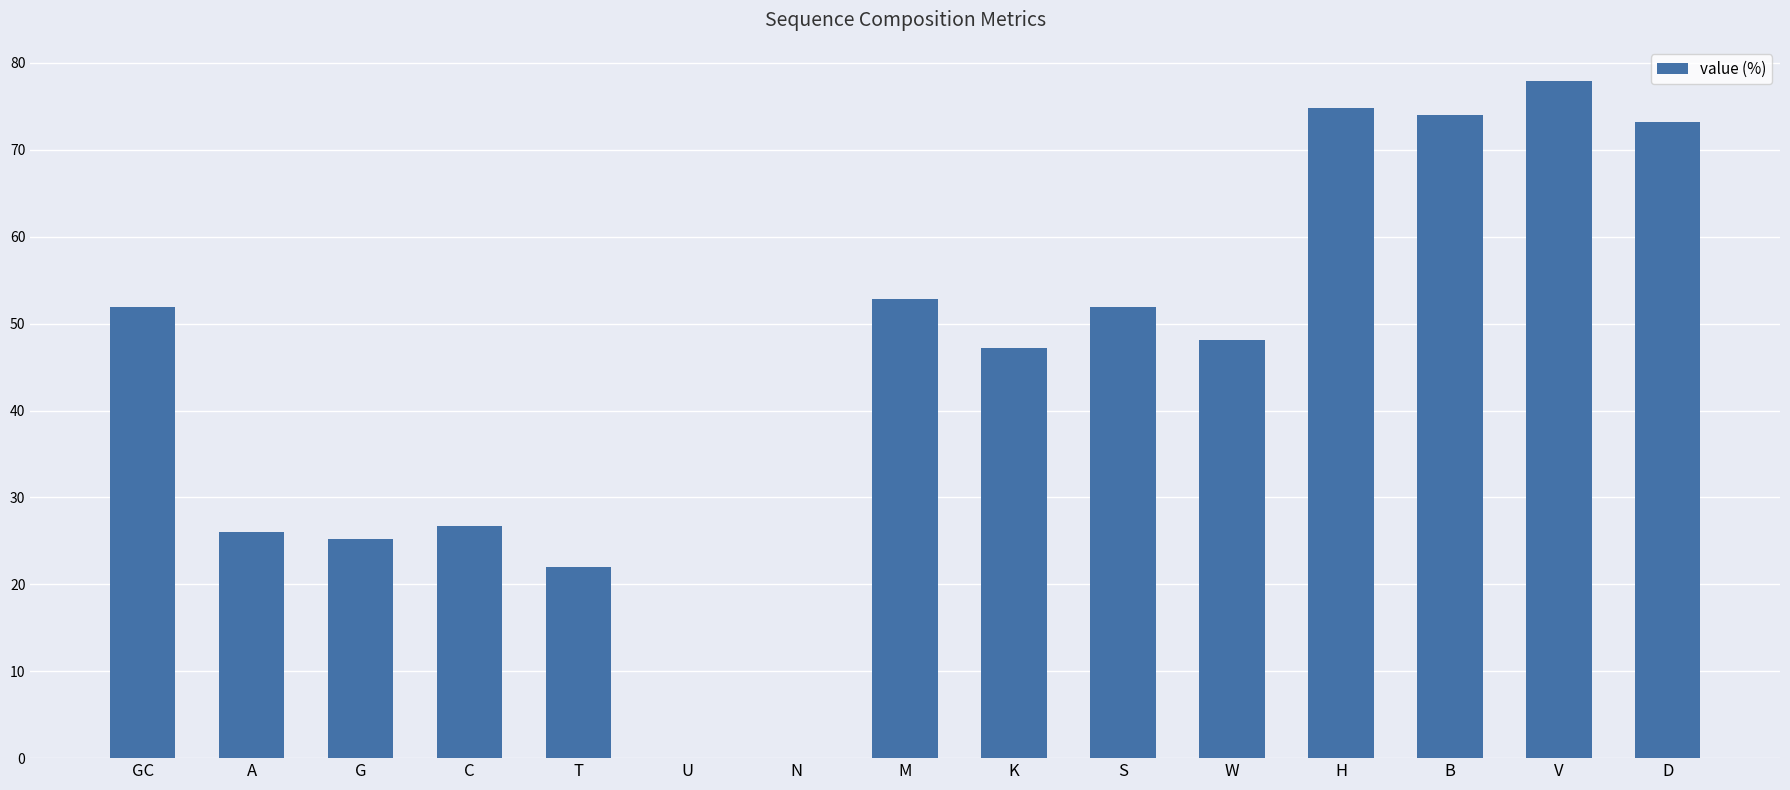

Is it true that the value at T is 22.0?

True